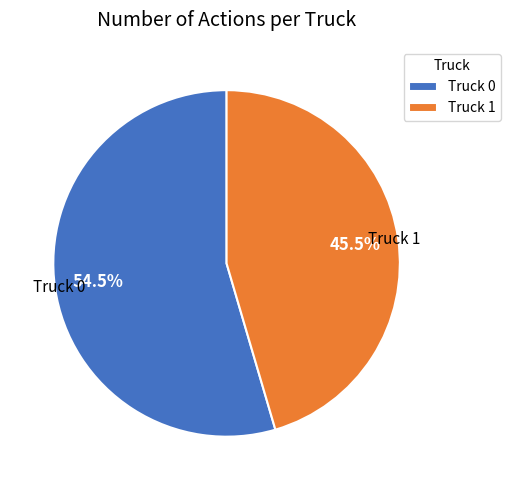

How many slices are in this pie chart?

2